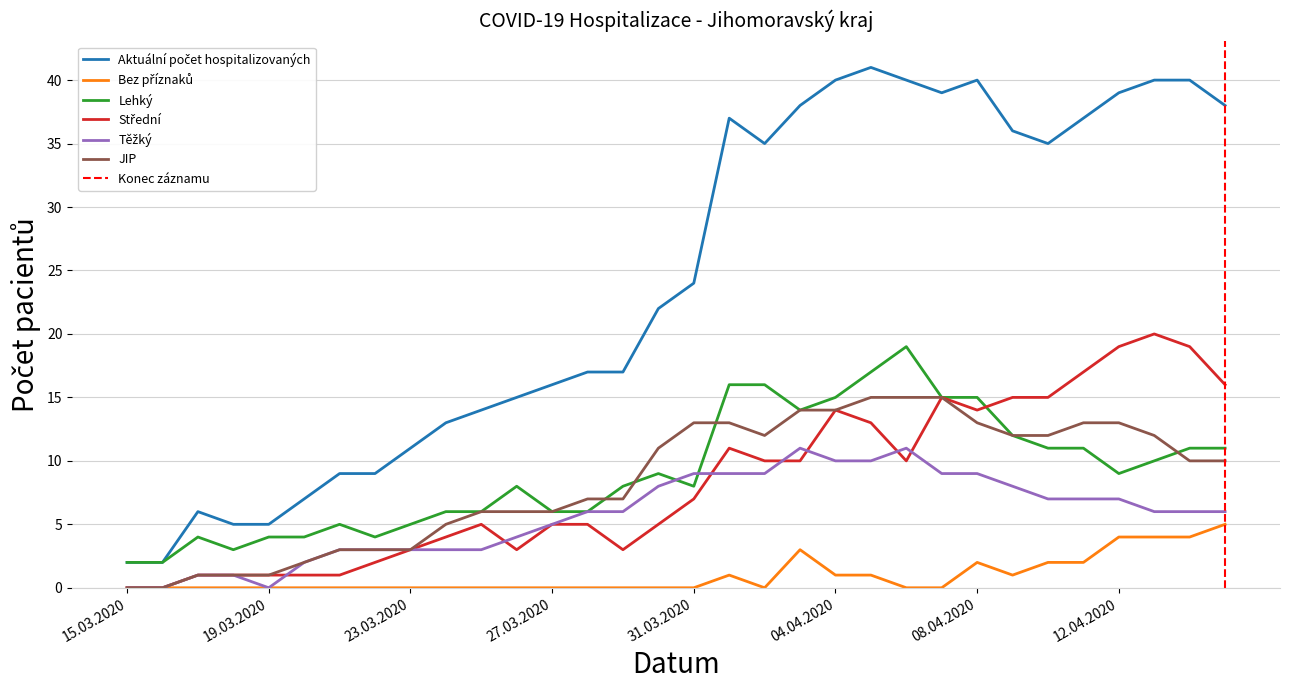

Which label corresponds to the largest value in the chart?

05.04.2020